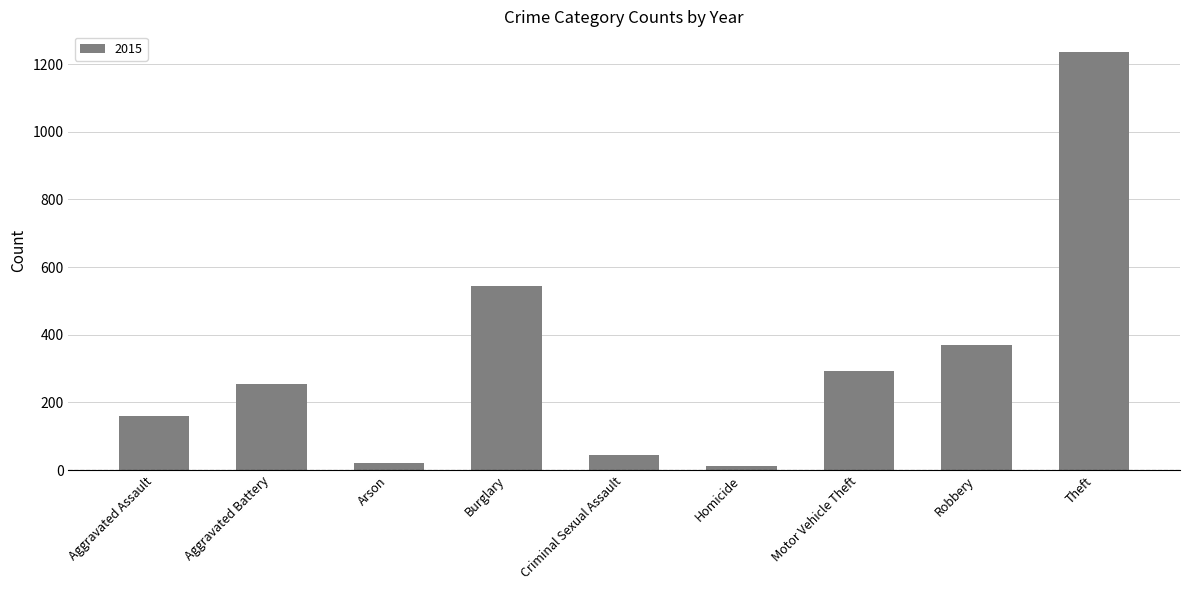

Reading left to right, transcribe all the data shown in this chart.

Aggravated Assault=161	Aggravated Battery=253	Arson=22	Burglary=543	Criminal Sexual Assault=43	Homicide=13	Motor Vehicle Theft=292	Robbery=369	Theft=1235